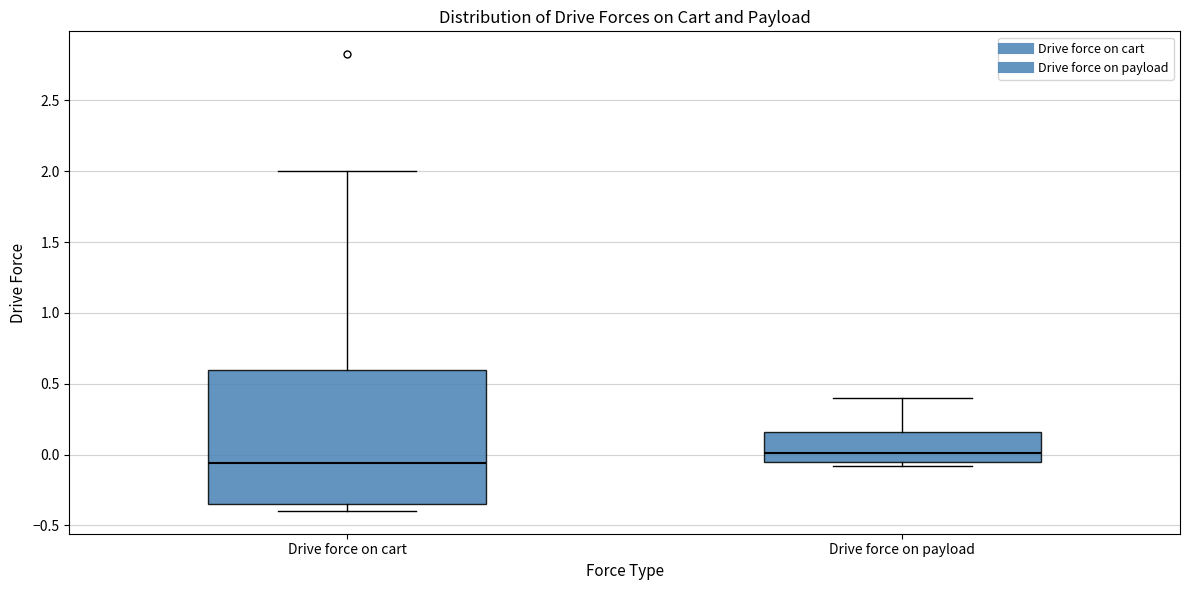

Where does the median line of the box for Drive force on cart sit on the y-axis? The values are not printed on the chart, so give them approximately, as read against the axis.

-0.05